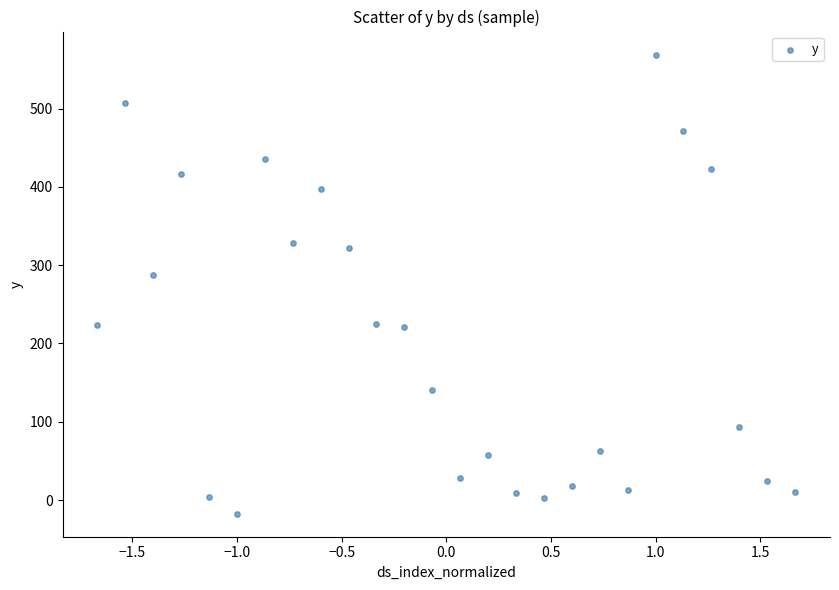

What is the range of Y values (max minus min)?

586.6